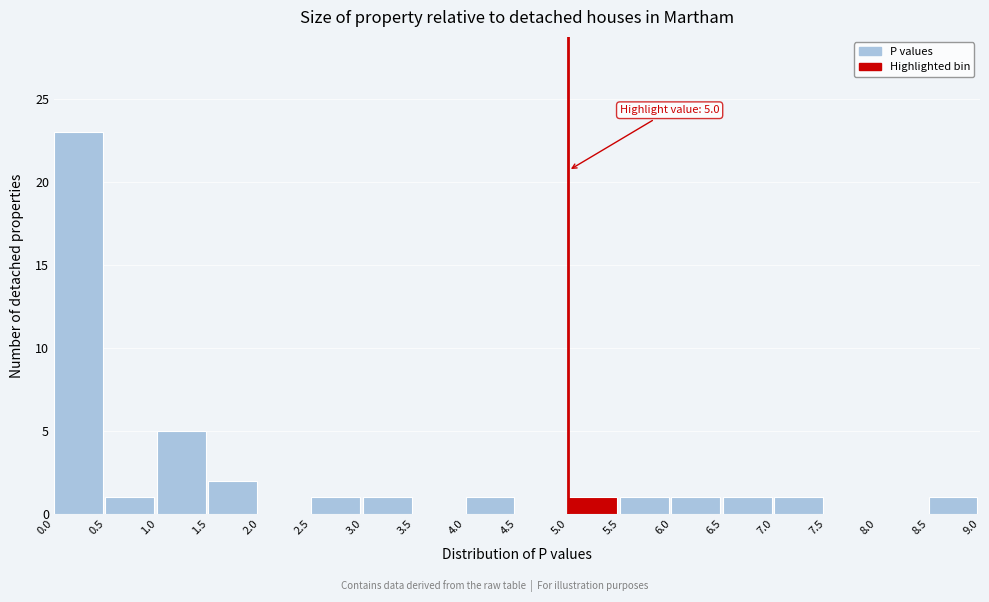

Over which range of the x-axis is the bar tallest?

0.0 to 0.5